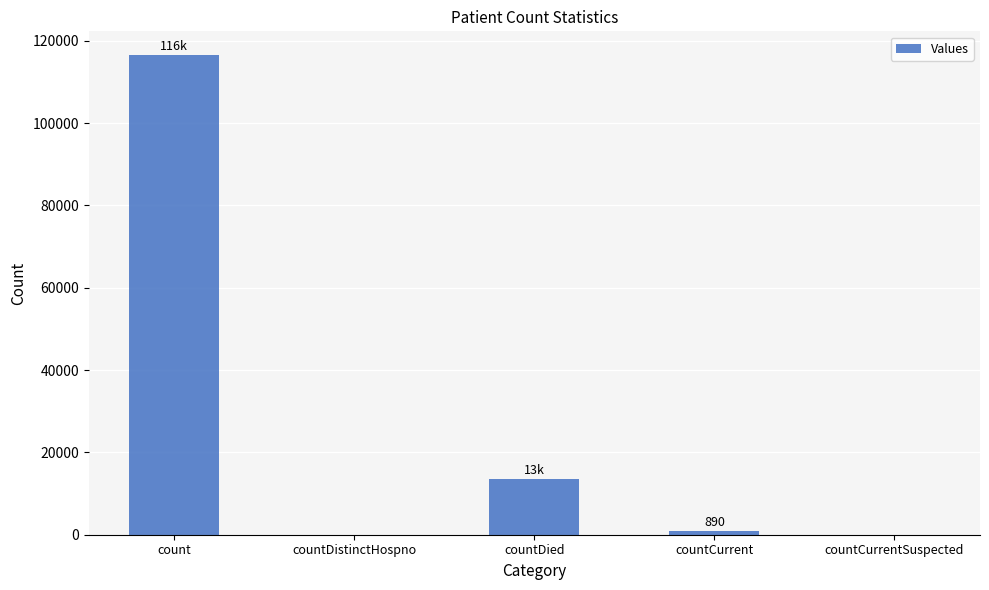

Where does the data first go above 890?

count